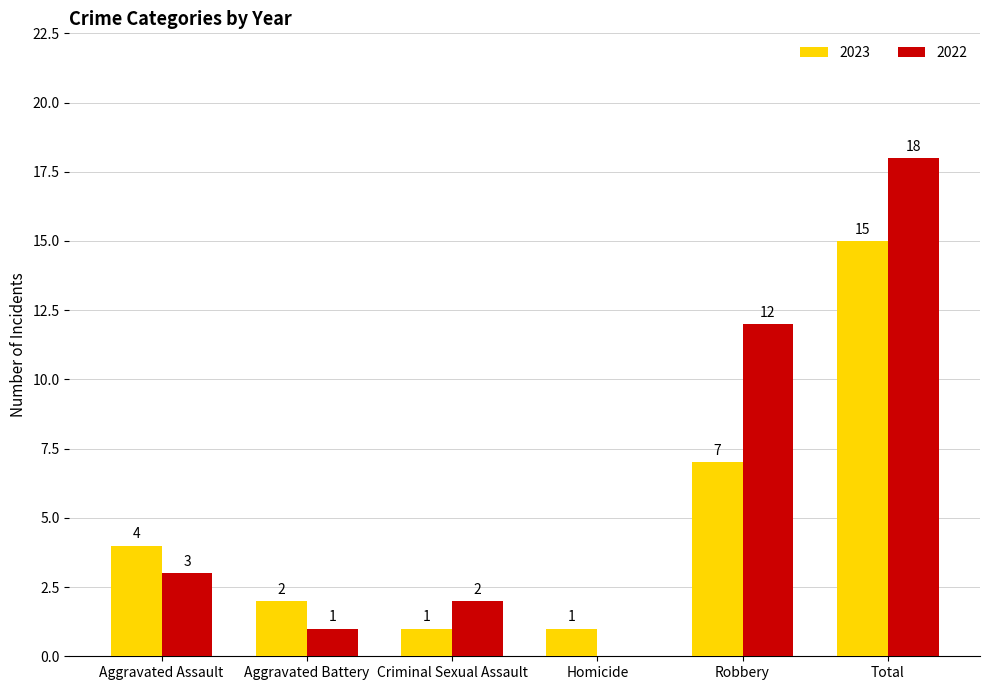

How many distinct data groups are displayed?

2